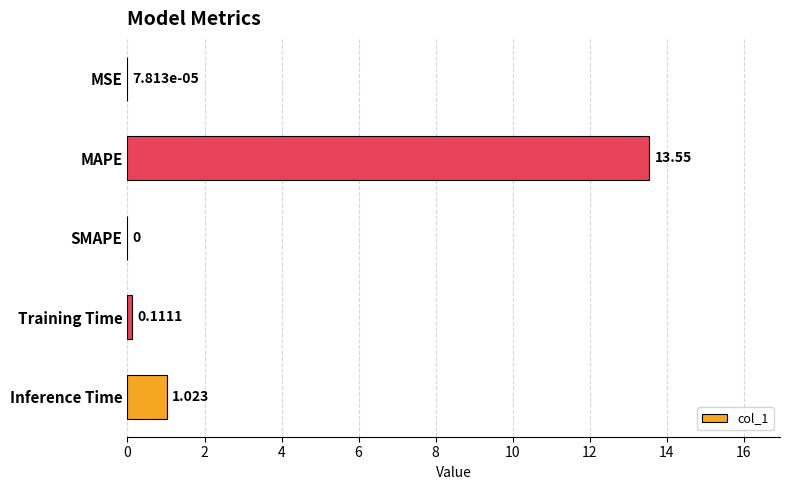

At which category does the chart reach its peak across all series?

MAPE